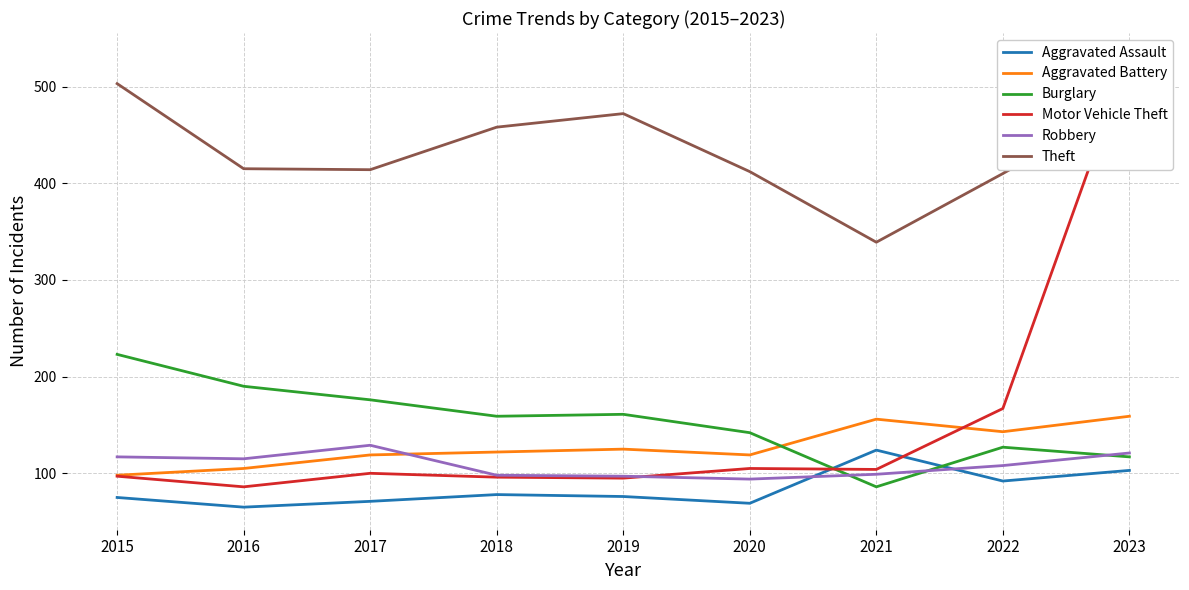

Between 2015 and 2021, which is larger?

2021